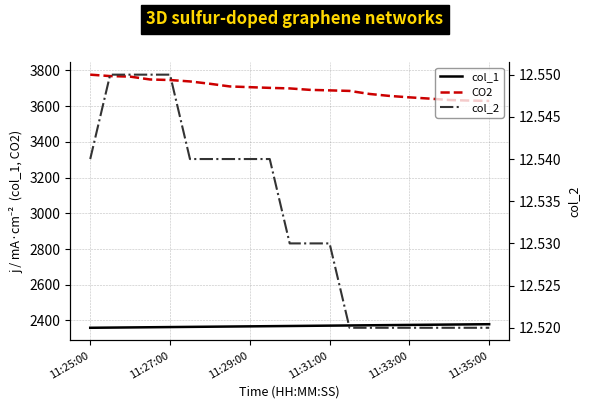

True or false: col_1 and CO2 cross at least once.

False